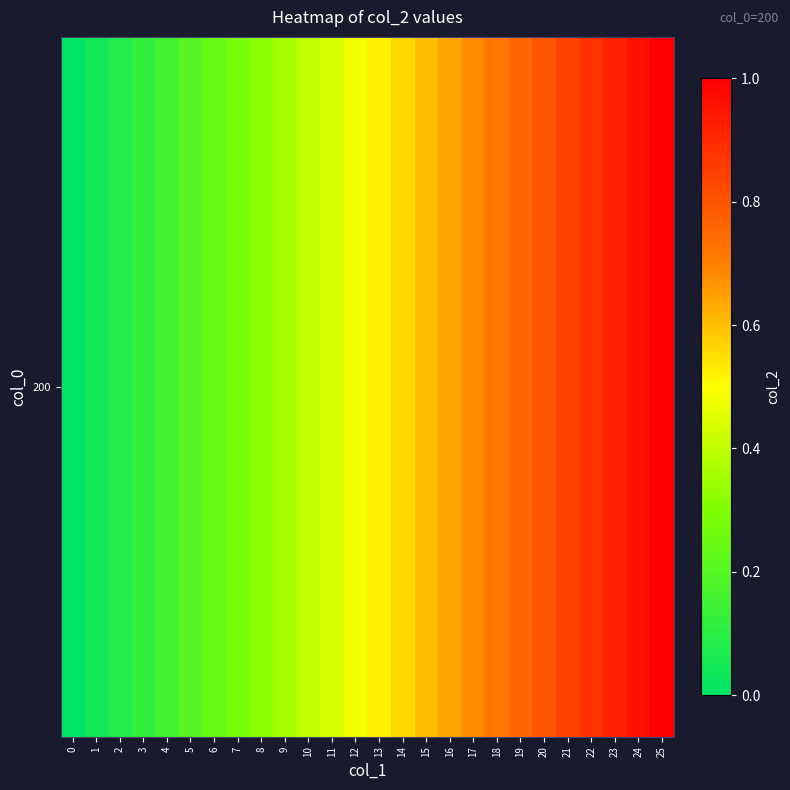

The value at 21 is 1.3. True or false?

False